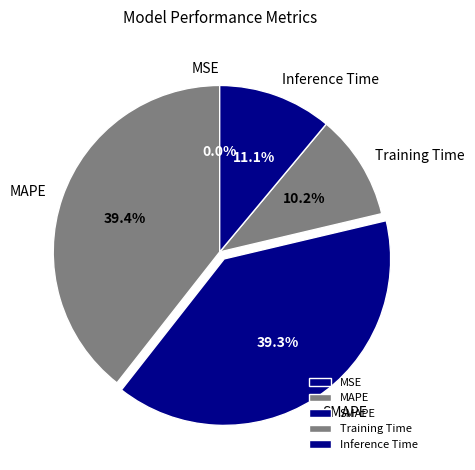

Does any single category account for the majority?

No